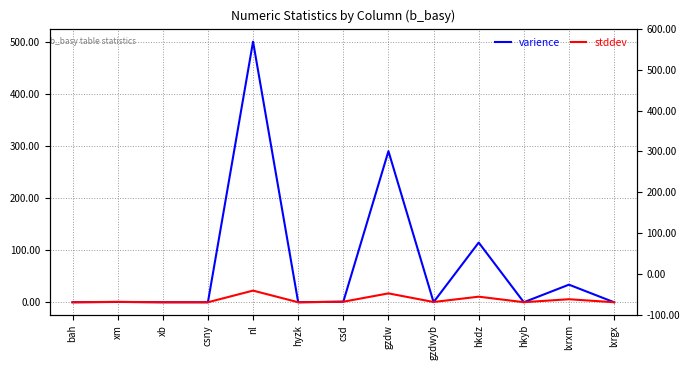

Is the value of varience at xm greater than the value of stddev at gzdwyb?

Yes